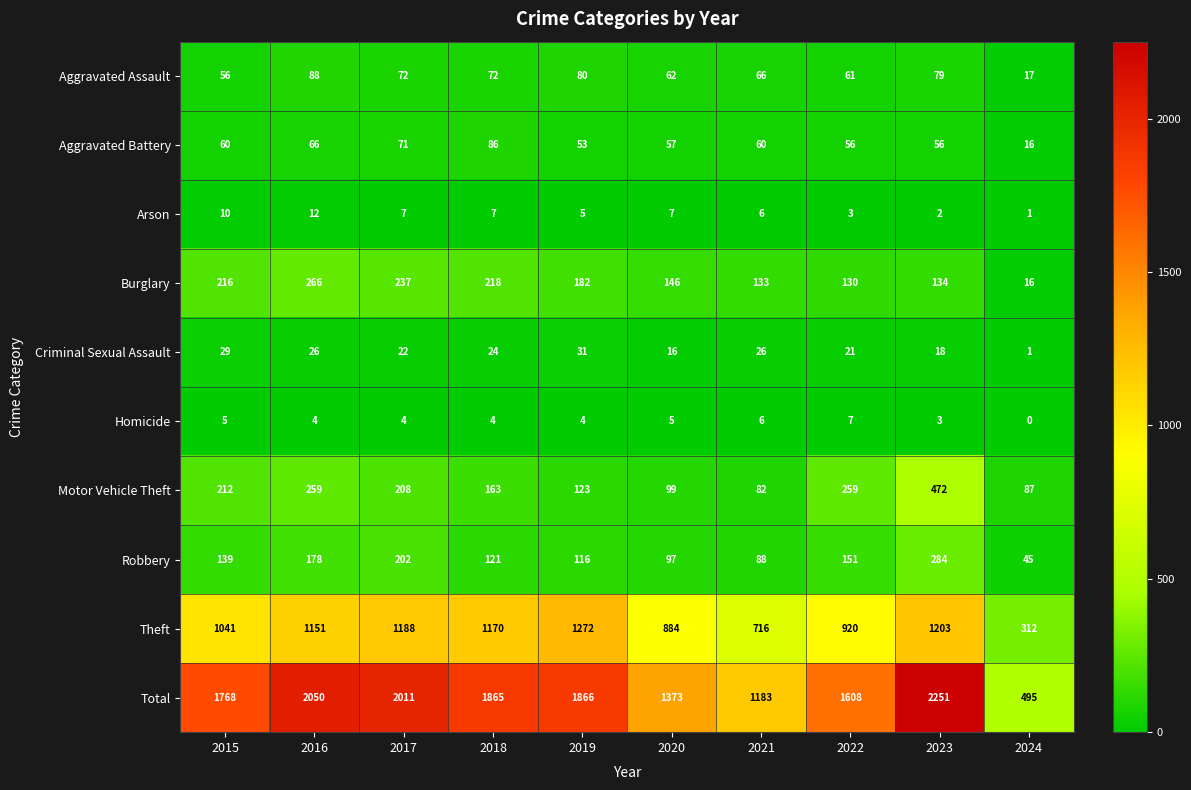

At which category does the chart reach its minimum across all series?

2024